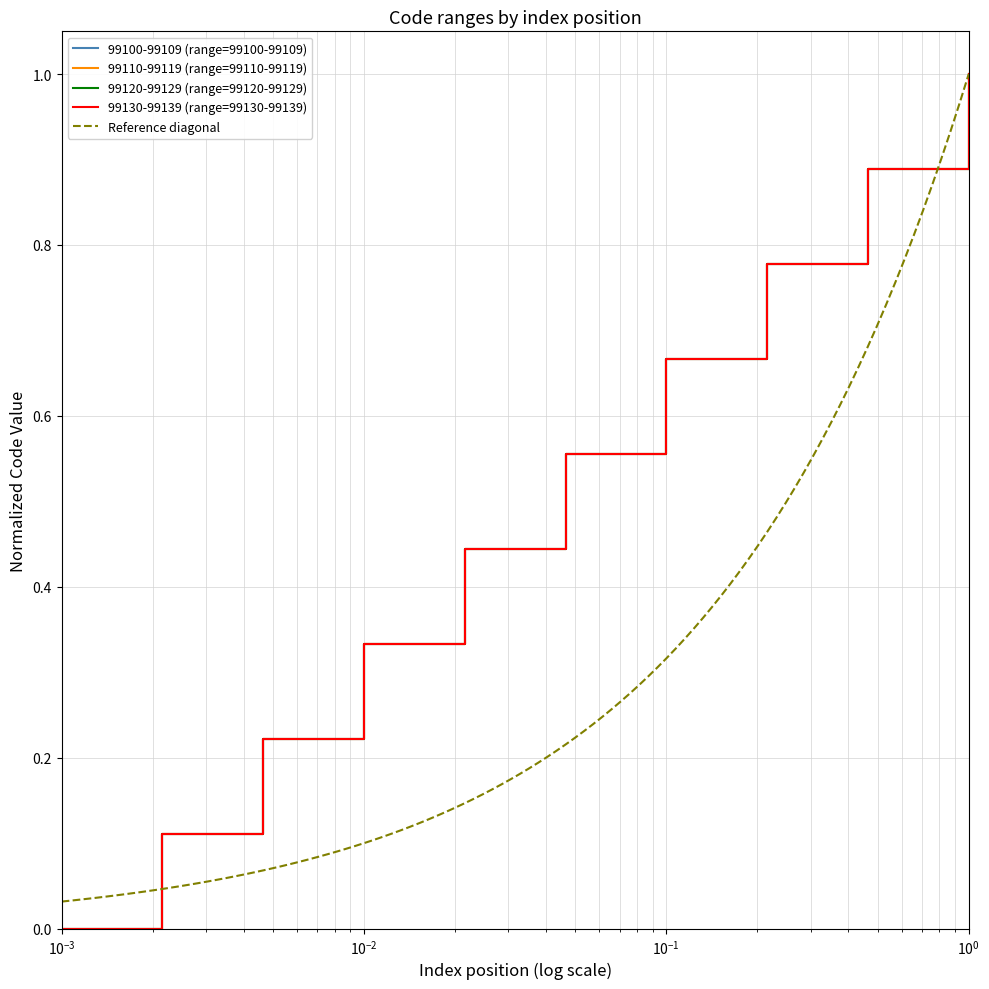

True or false: 99110-99119 has more than 1 interior local peaks.

False